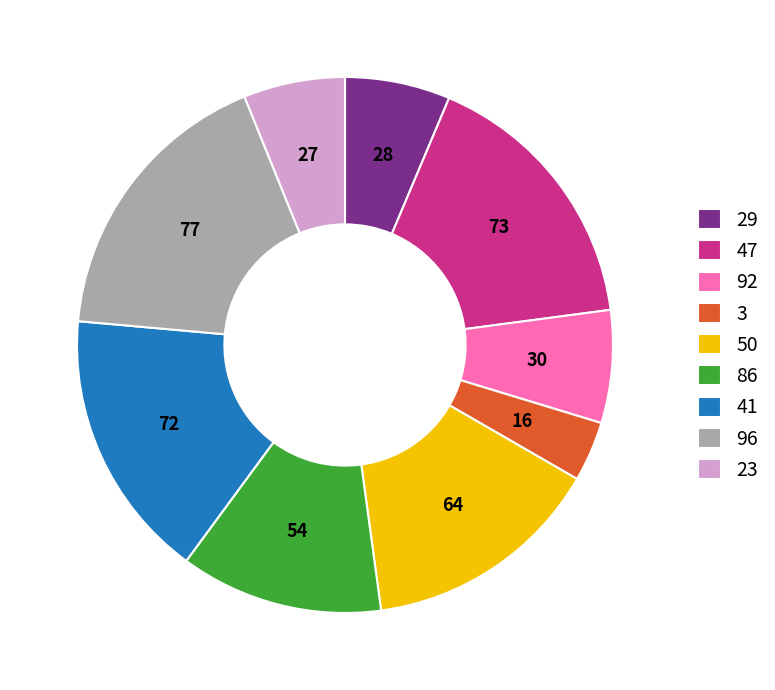

Is it true that 92 is 1% of the pie?

False